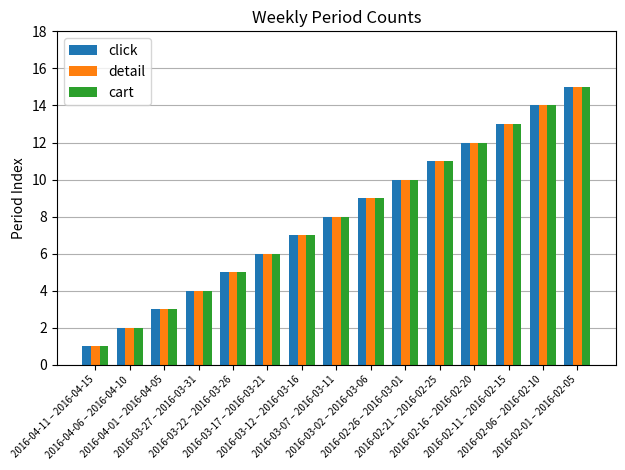

What is the sum of all detail values?

120